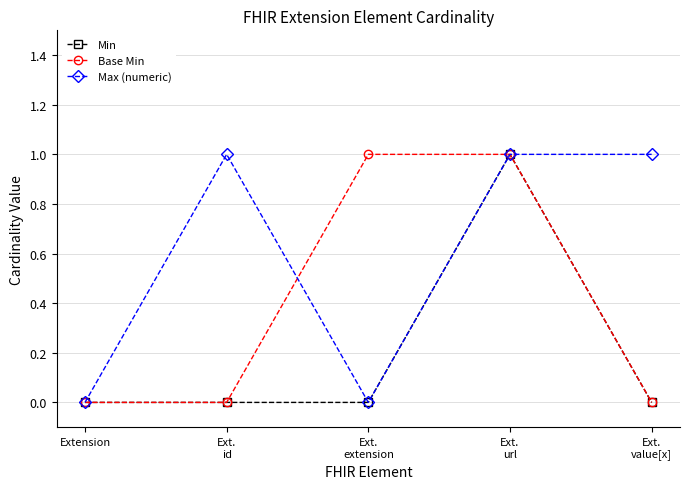

Rank the series by their average value, from highest to lowest.

Max (numeric), Base Min, Min